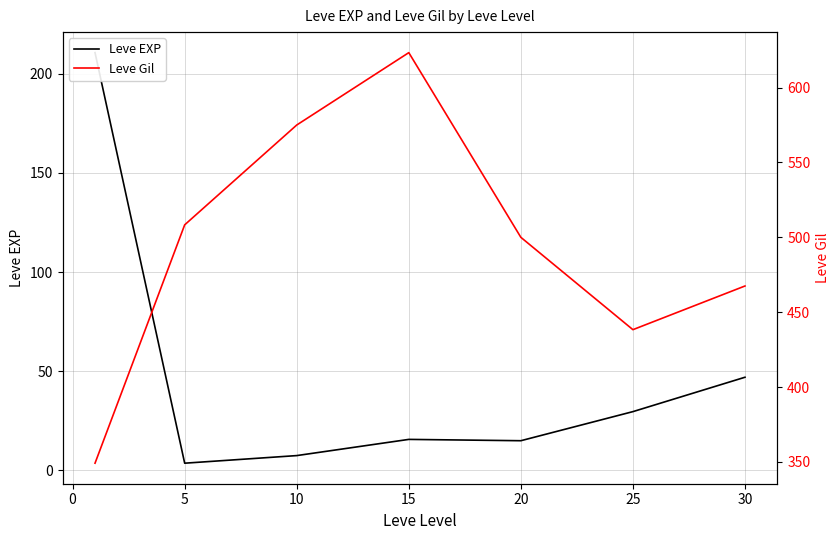

Which series has the largest total across all categories?

Leve Gil